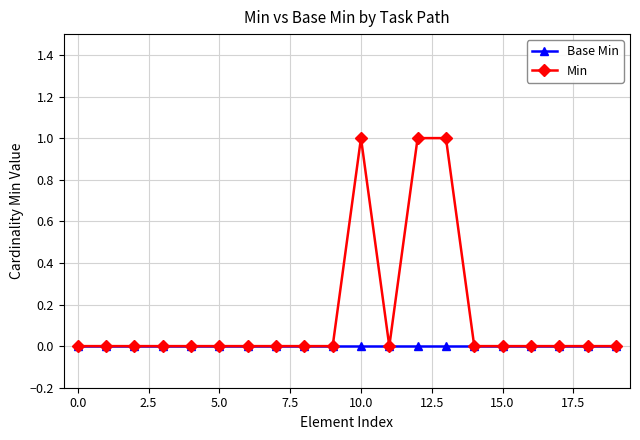

Rank the series by their maximum value, from highest to lowest.

Min, Base Min